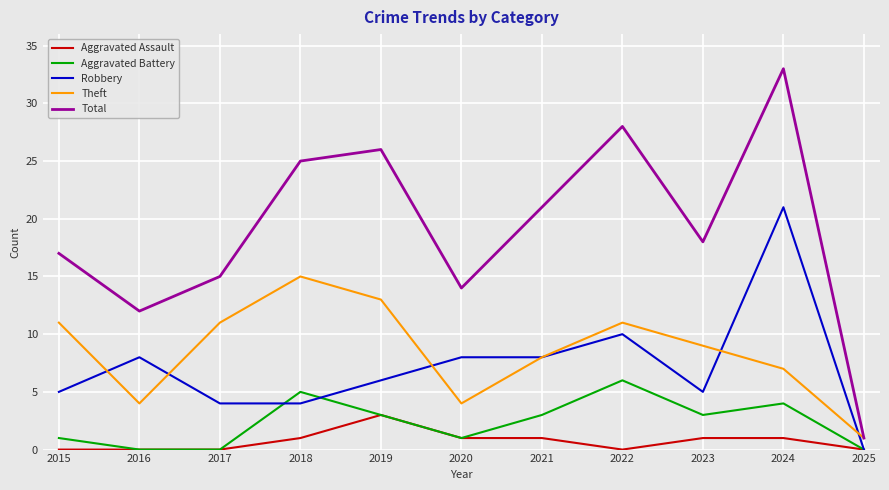

Where does the Aggravated Battery series first go above 3?

2018